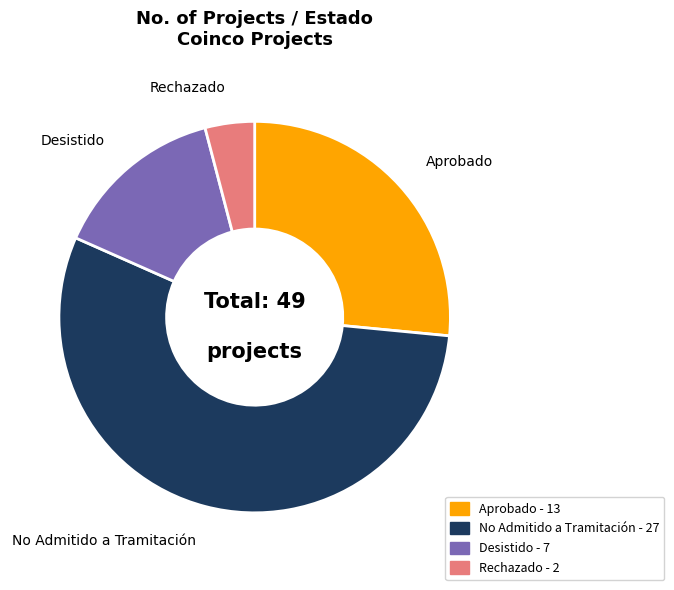

Is it true that Desistido is 6% of the pie?

False